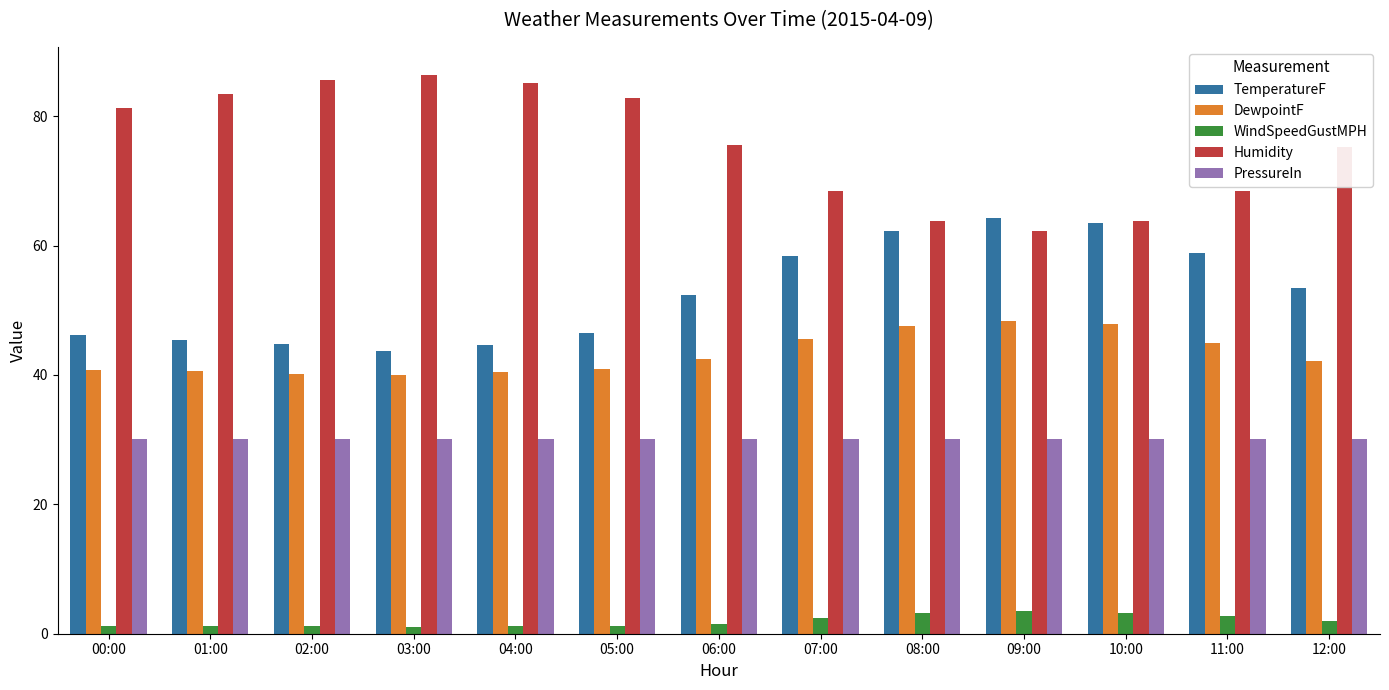

What is the label of the 8th bar from the right?

05:00